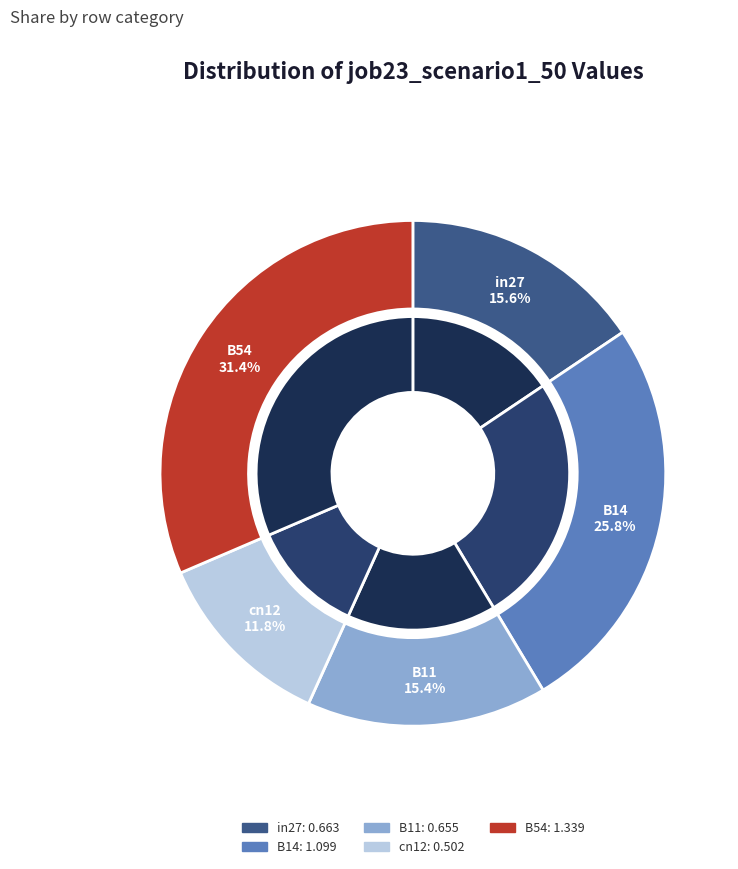

To the nearest percent, what is the combined percentage of cn12 and in27?

27%